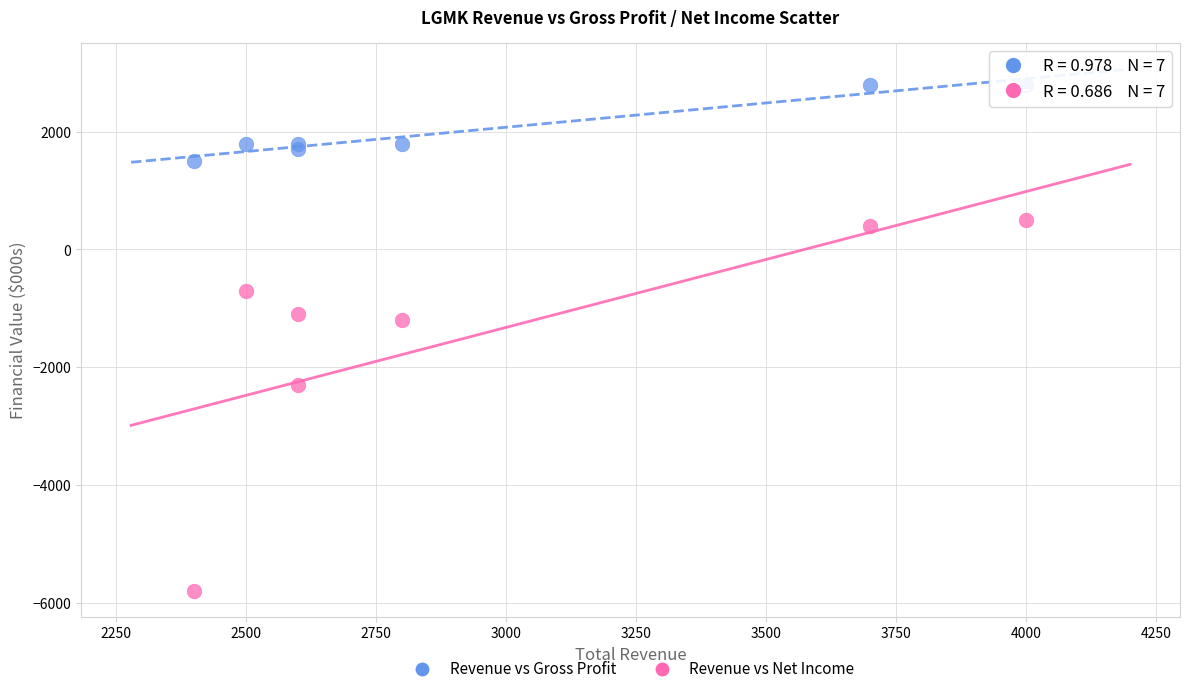

In the Revenue vs Net Income series, what Y value is closest to -2650?

-2300